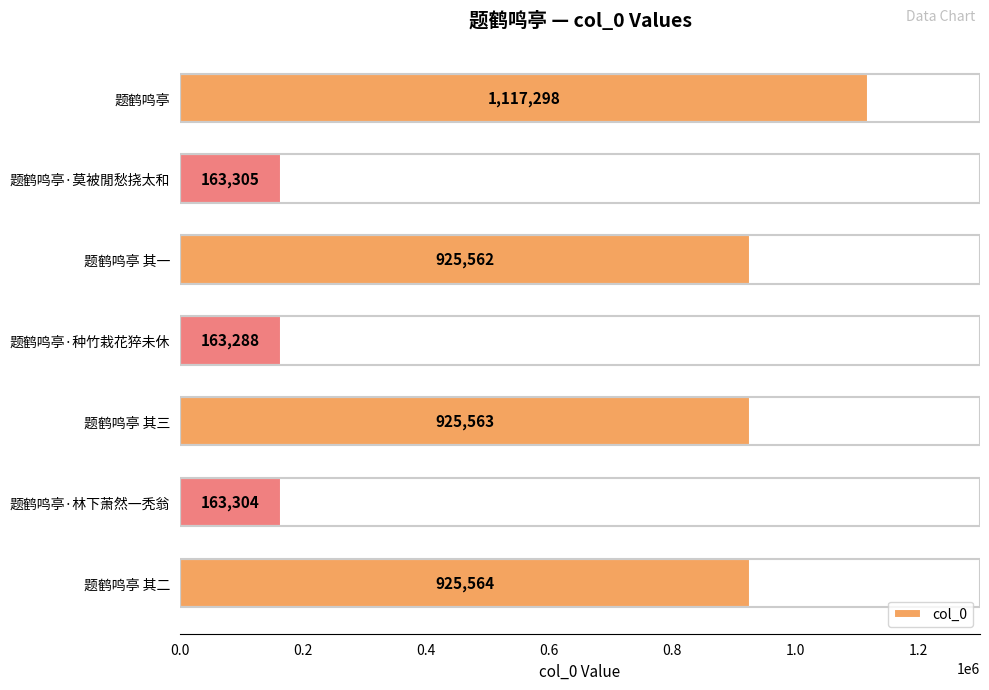

What is the average value?

626269